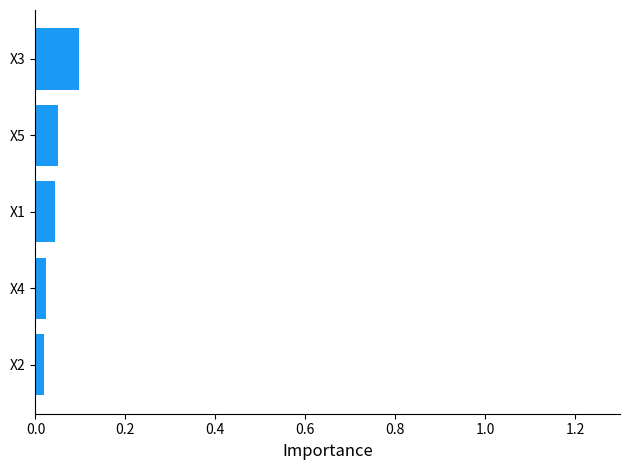

Which label corresponds to the largest value in the chart?

X3